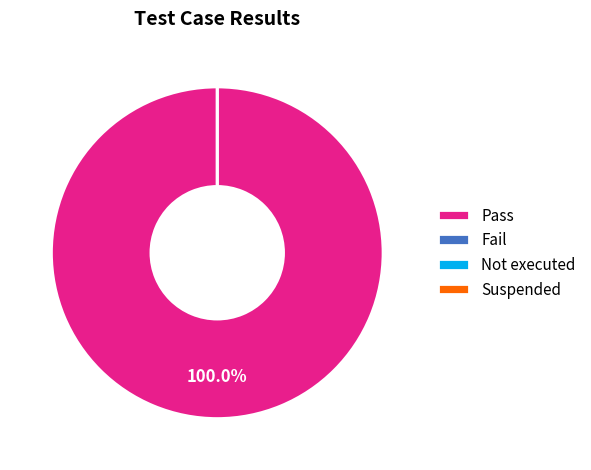

To the nearest percent, what is the difference between the largest and smallest slice percentages?

100%